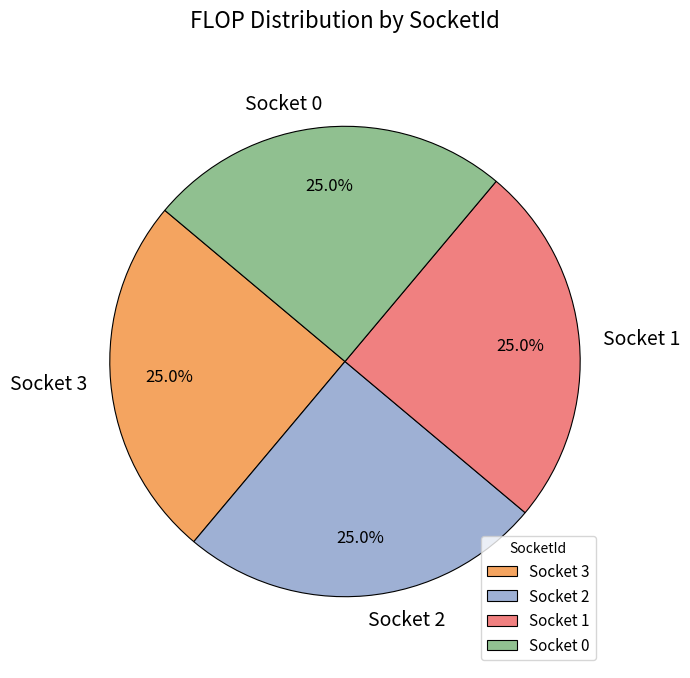

Does Socket 3 represent more than half of the total?

No